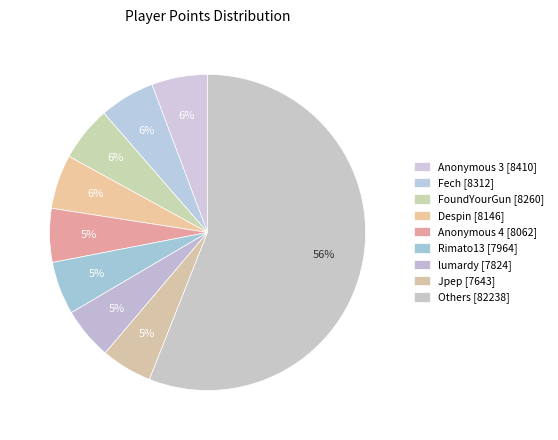

How many segments does this pie chart have?

9